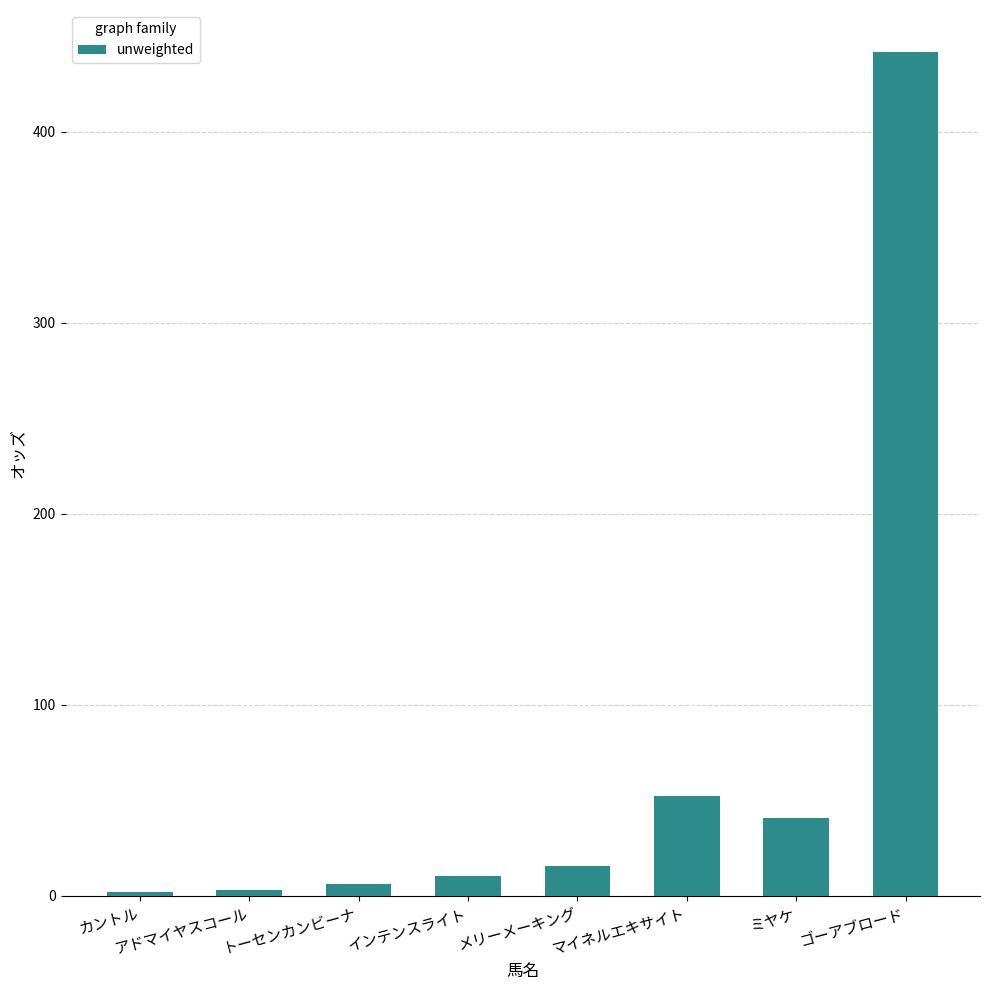

How many data points does each series have?

8